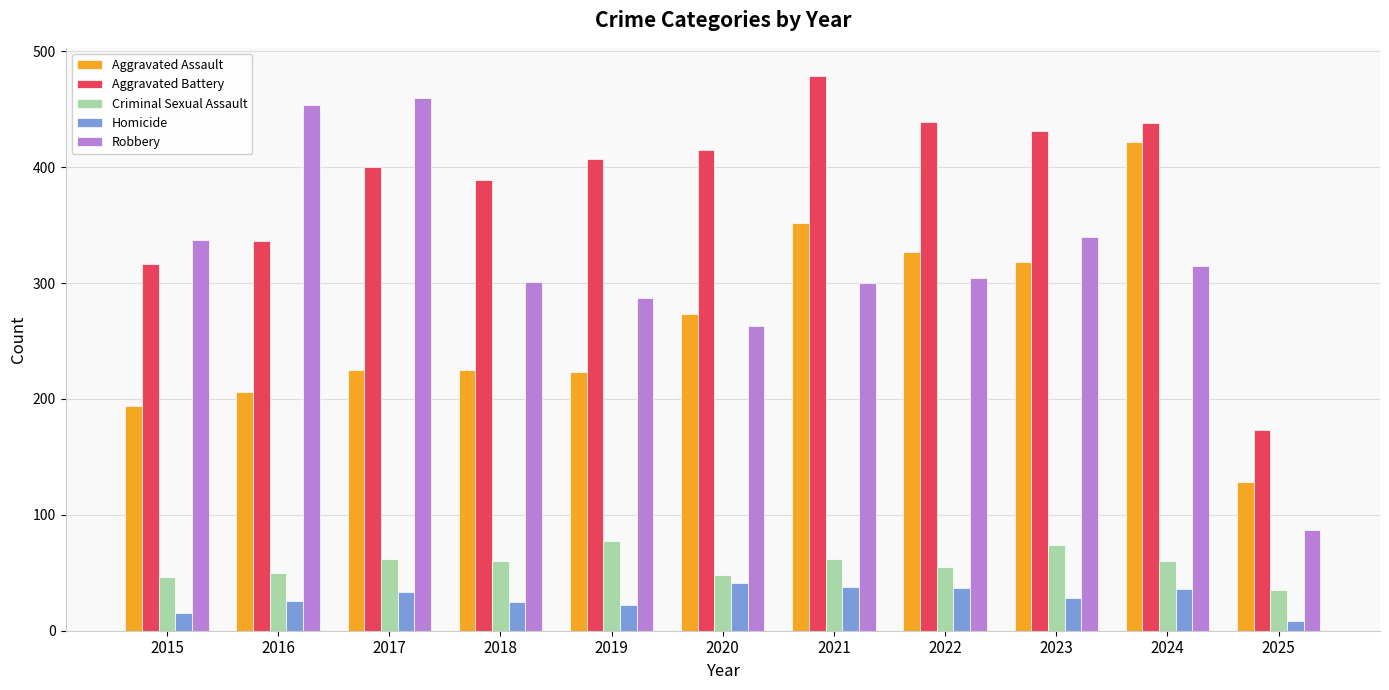

Which series has the widest spread of values?

Robbery